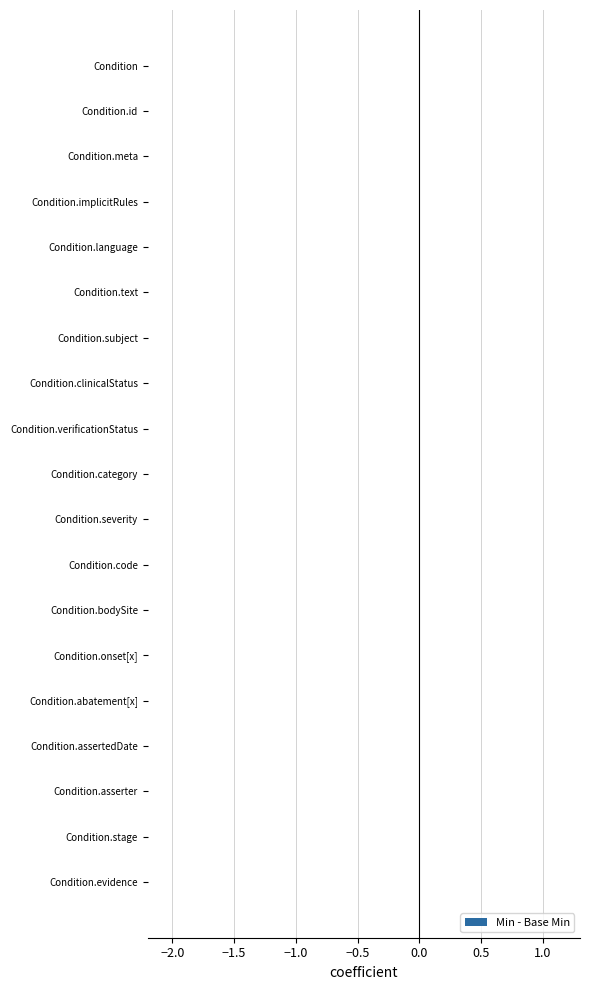

How many groups of bars are there?

19